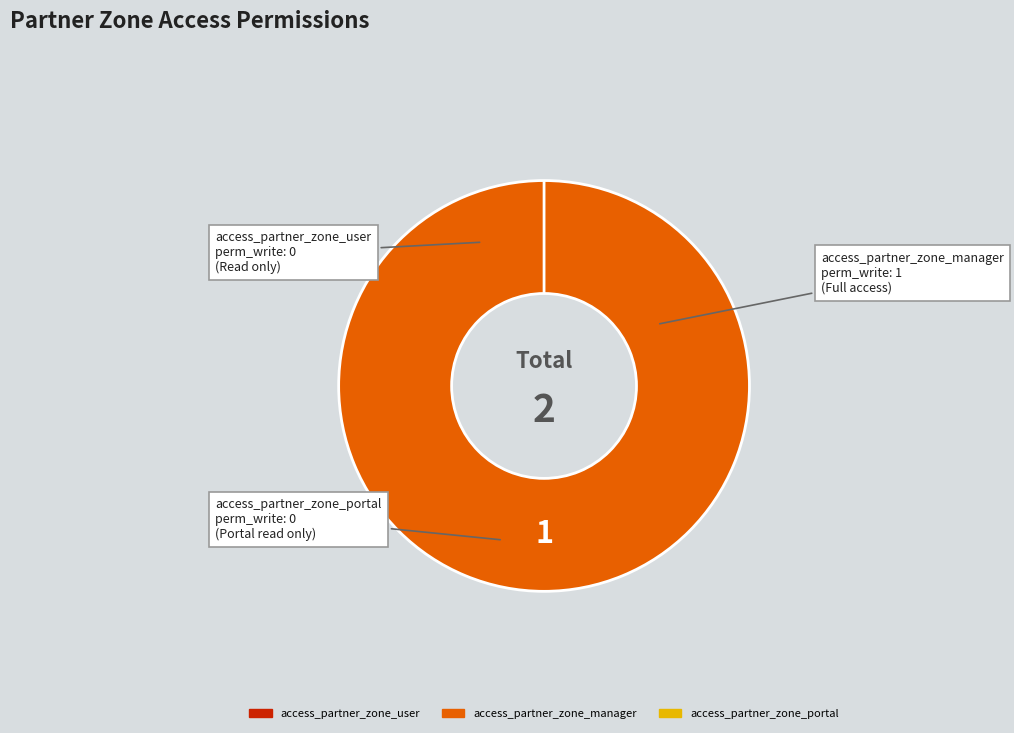

Is the sum of access_partner_zone_manager and access_partner_zone_portal greater than half?

Yes